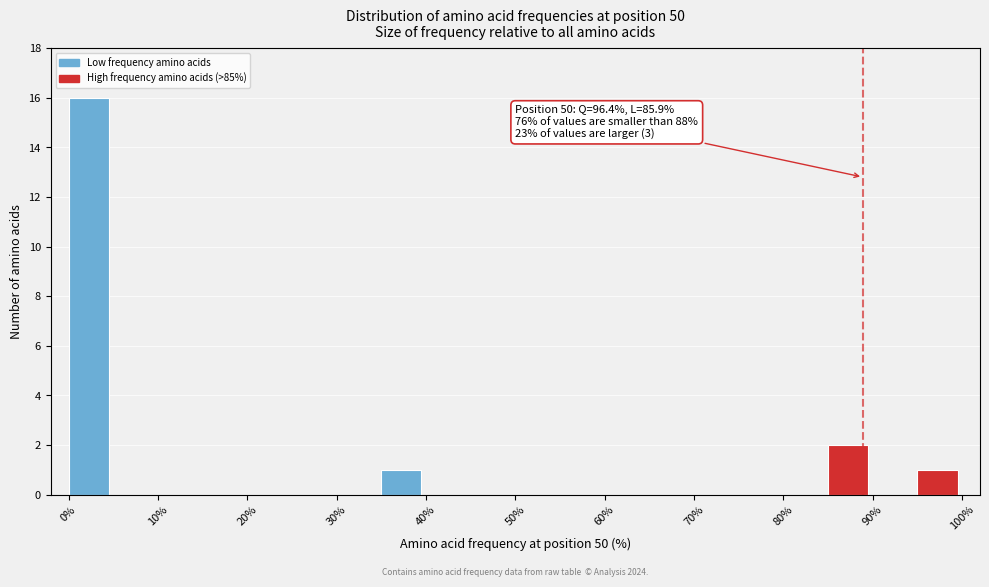

Over which range of the x-axis is the bar tallest?

0 to 5